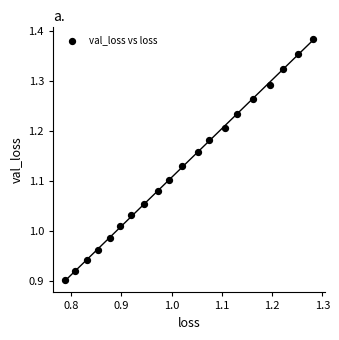

What is the range of Y values (max minus min)?

0.5